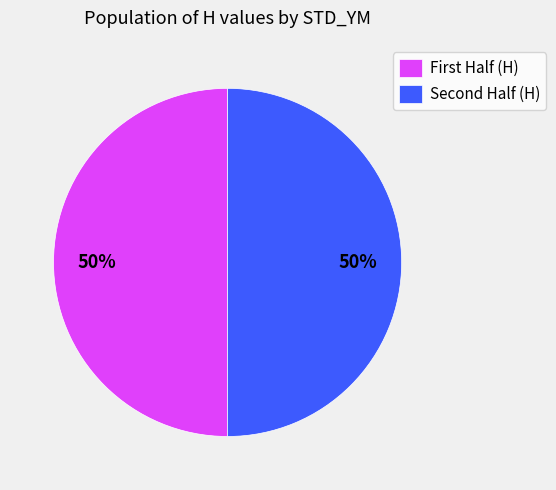

Count the number of slices in the pie.

2